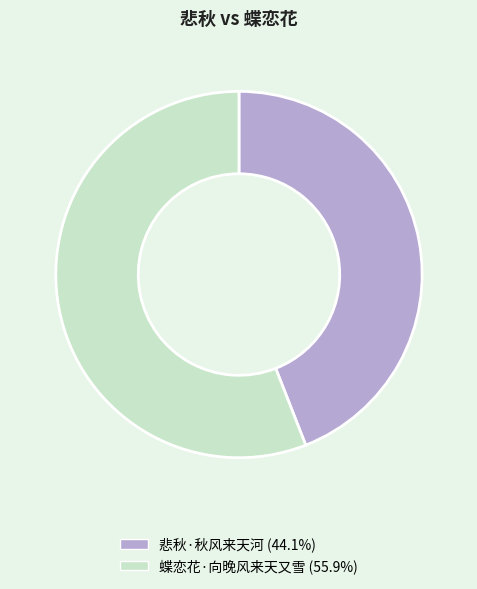

What is the ratio of the value at 悲秋·秋风来天河 to the value at 蝶恋花·向晚风来天又雪?

0.8